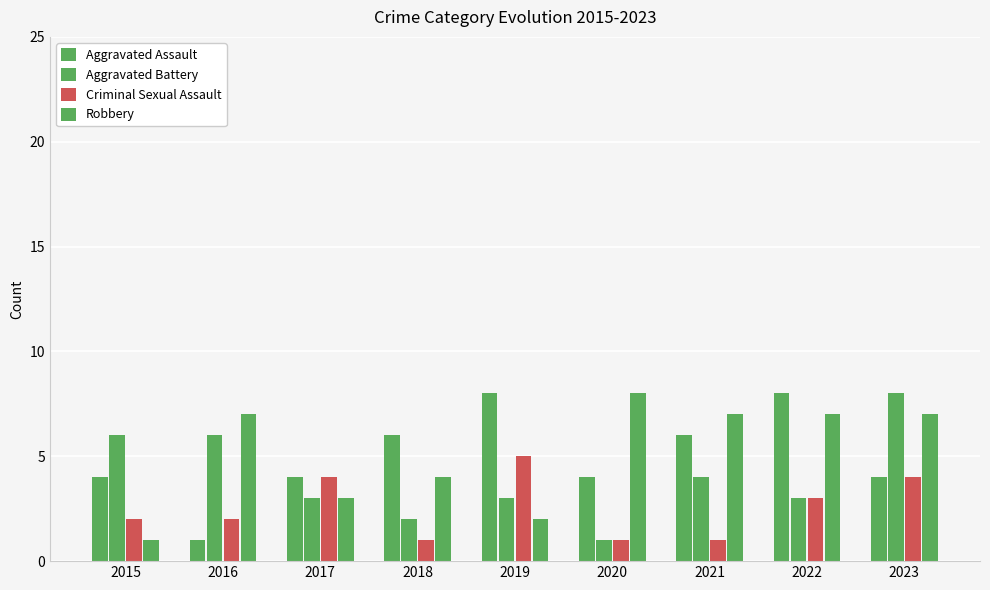

Where is Robbery nearest to the value 4?

2018